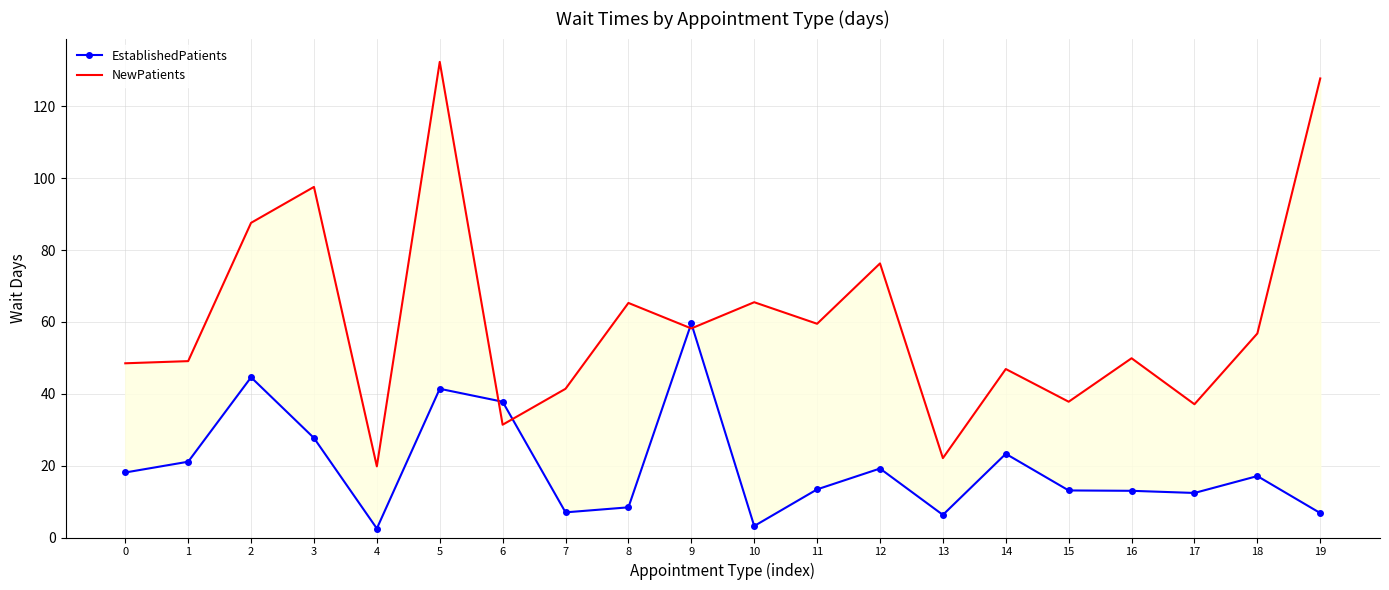

What is the value of the NewPatients point at the 9th from the left?

65.3